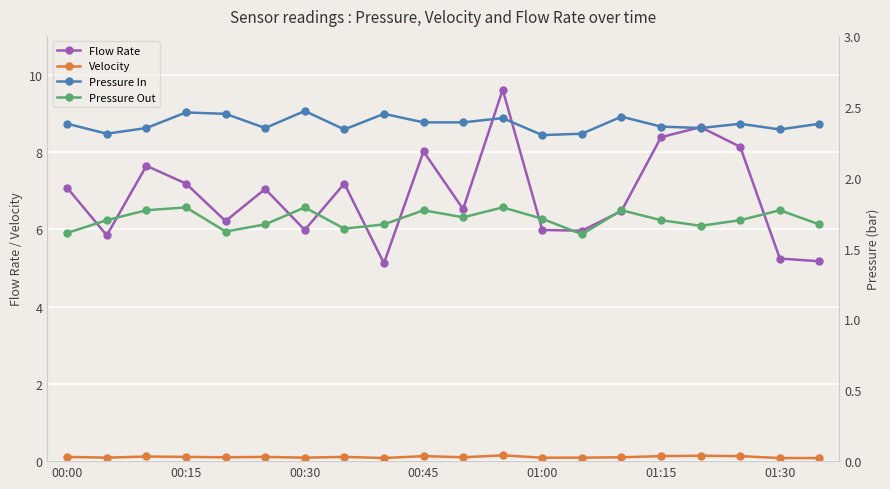

What is the average value of the Flow Rate series?

6.9